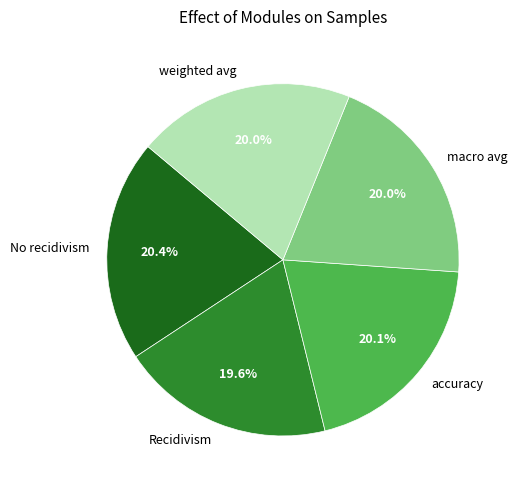

To the nearest percent, what is the average slice percentage?

20%